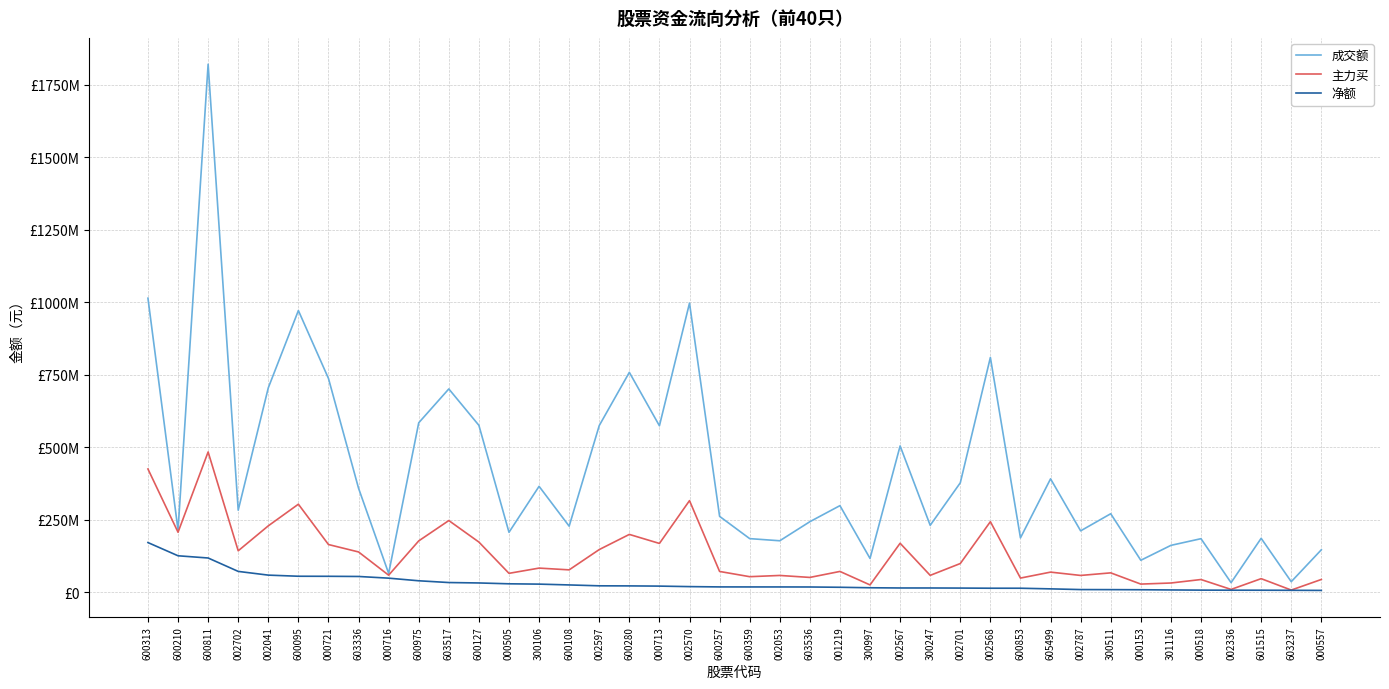

Is this an area chart (filled region under the line)?

No